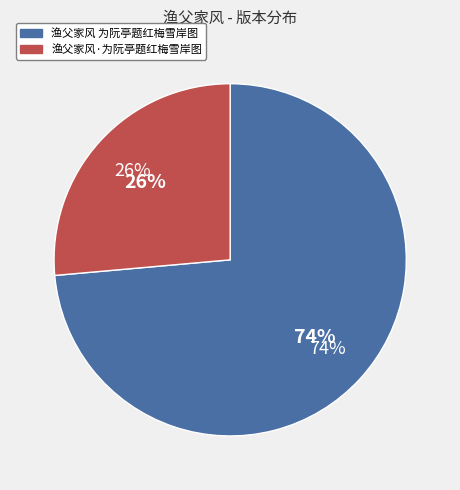

What is the majority slice?

渔父家风 为阮亭题红梅雪岸图